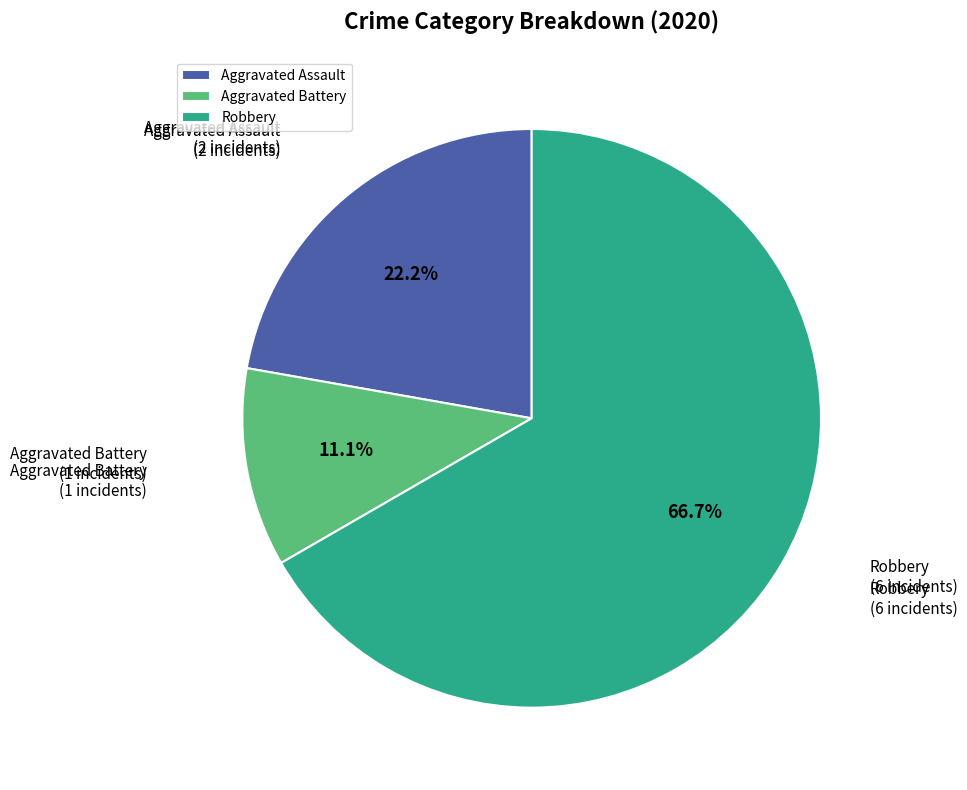

What is the ratio of the value at Robbery to the value at Aggravated Assault?

3.0